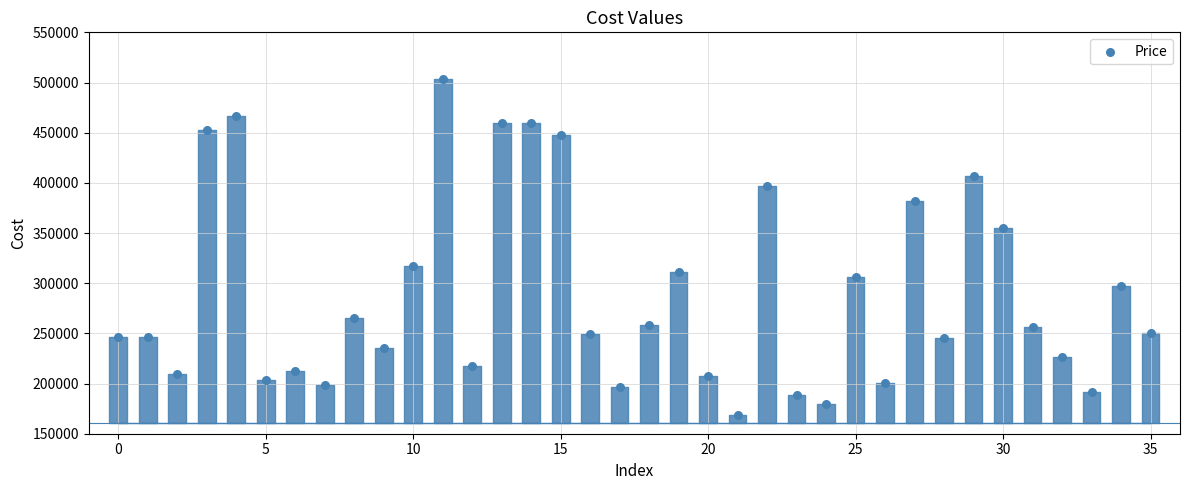

What is the range of Y values (max minus min)?

334956.2